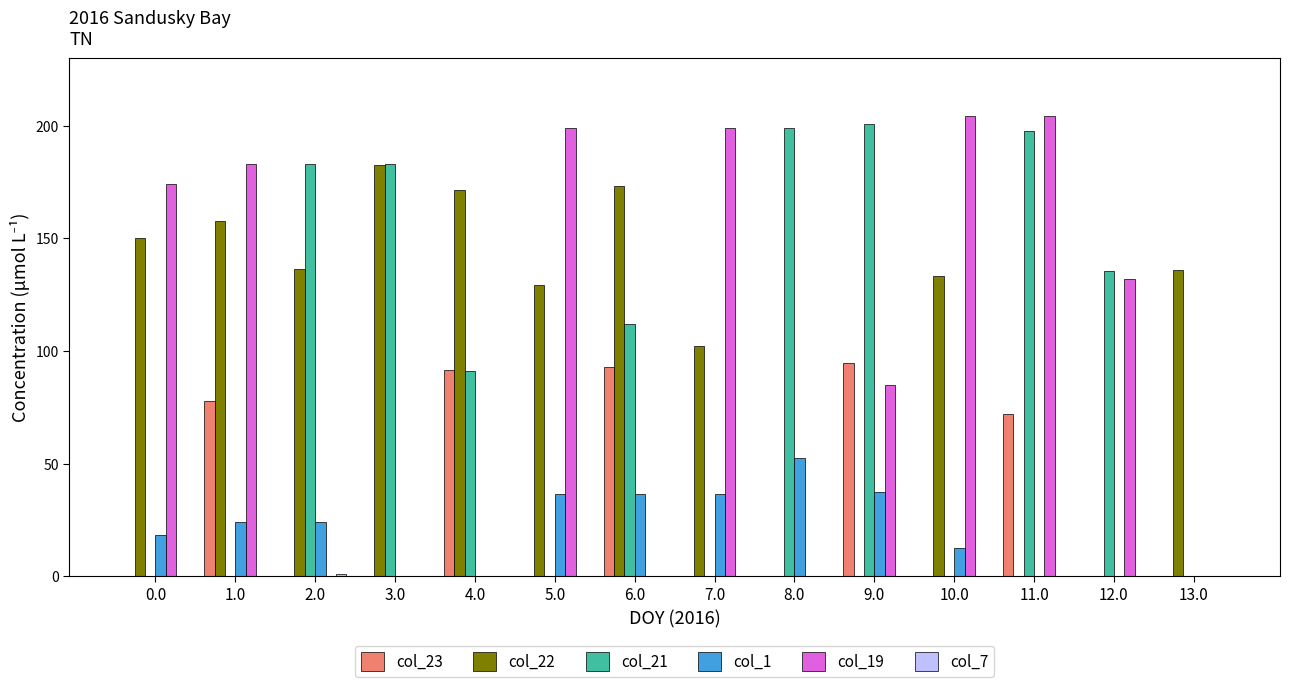

True or false: col_21 has a value of 135.5 at 12.0.

True